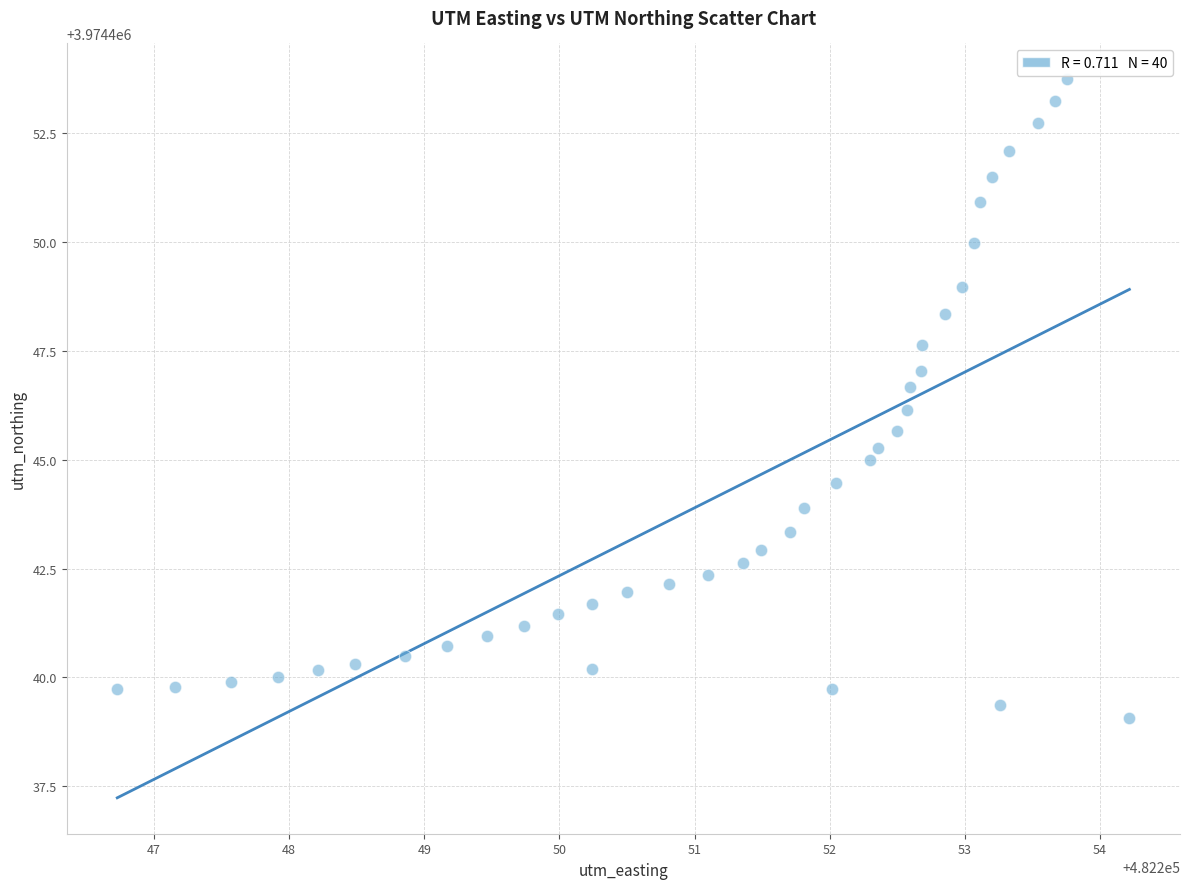

What is the range of Y values (max minus min)?

14.7